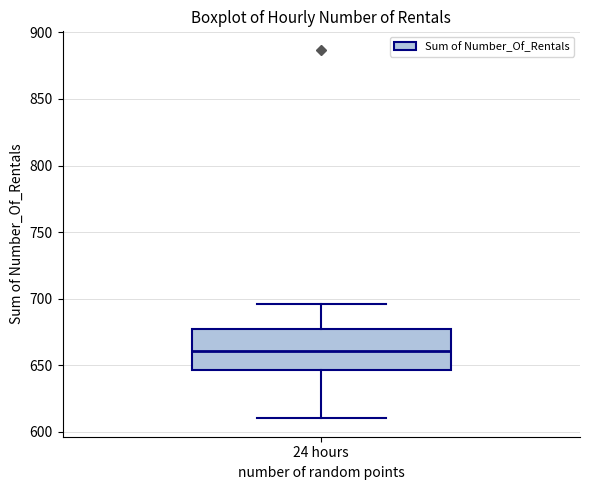

Transcribe this box plot: give where the median line is, the range the box spans, and where the two whiskers end, as read against the y-axis. The values are not printed on the chart, so give them approximately, as read against the axis.

median 660, box 645 to 675, whiskers 610 to 695